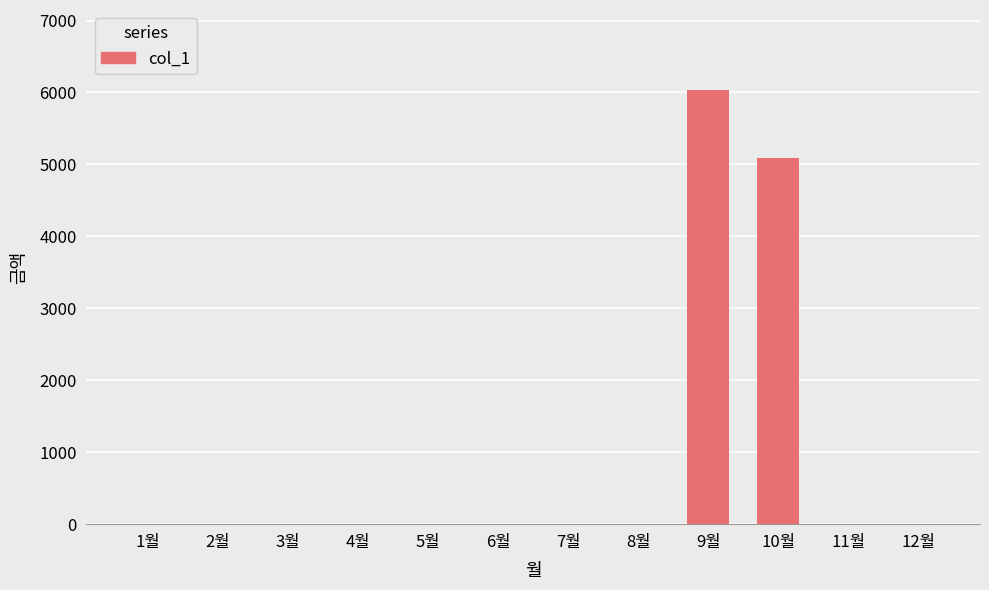

At which label is the value closest to 3020?

10월